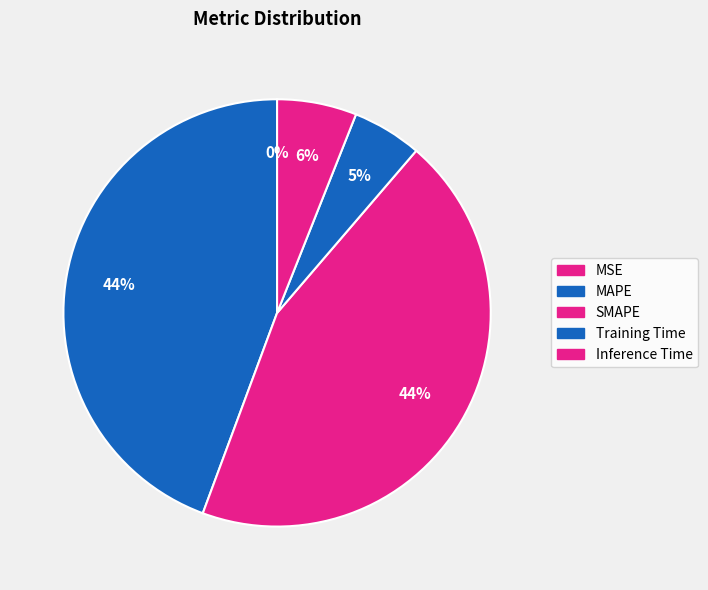

How many slices are in this pie chart?

5